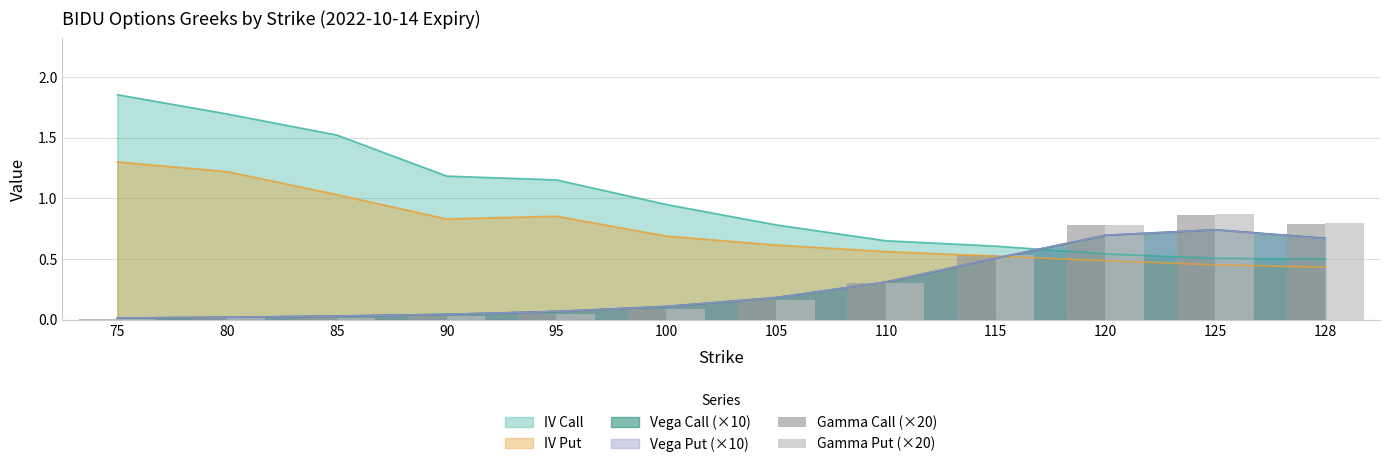

Which category has the highest value in the Gamma Call (×20) series?

125